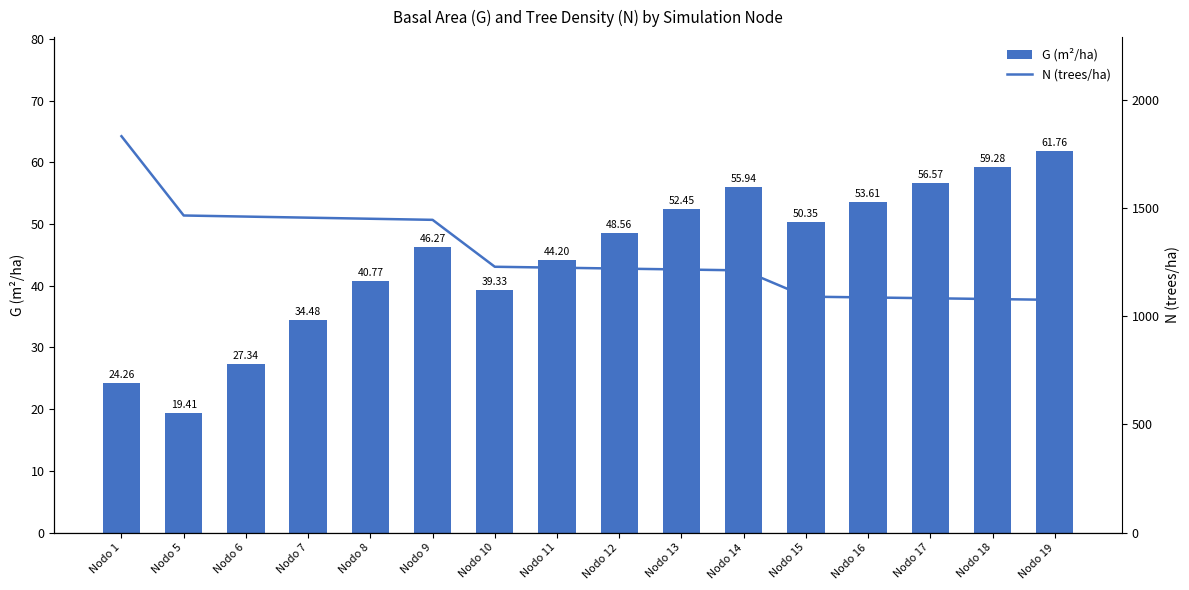

Which series has the largest total across all categories?

N (trees/ha)